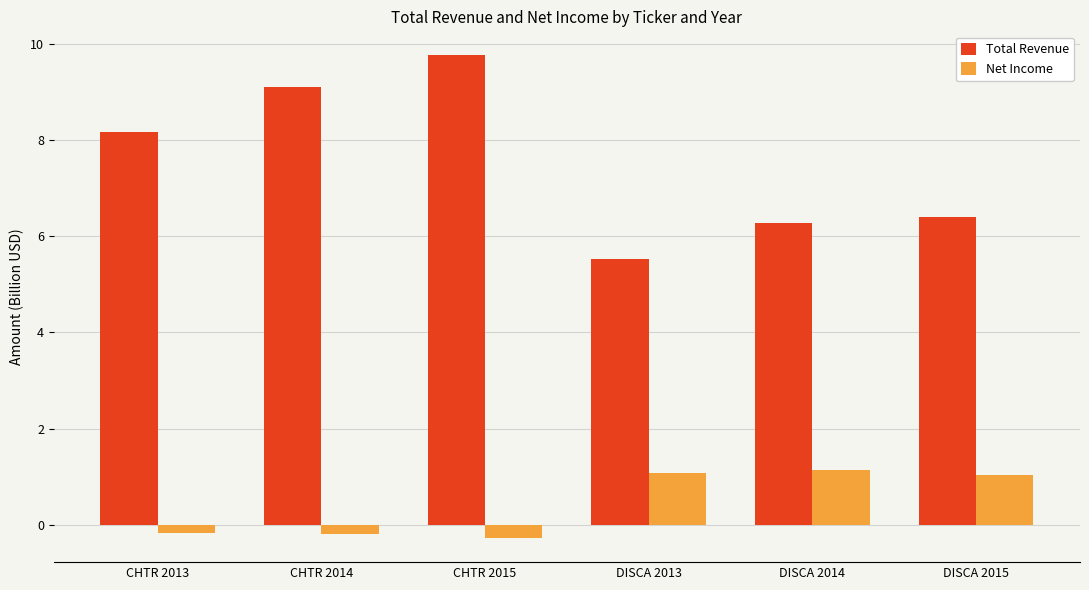

What is the maximum value for Net Income?

1.1